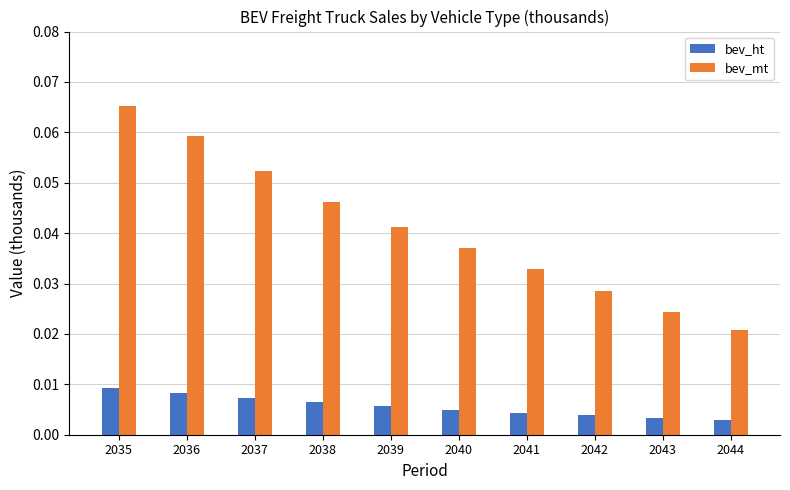

At how many categories does at least one series exceed 0?

10